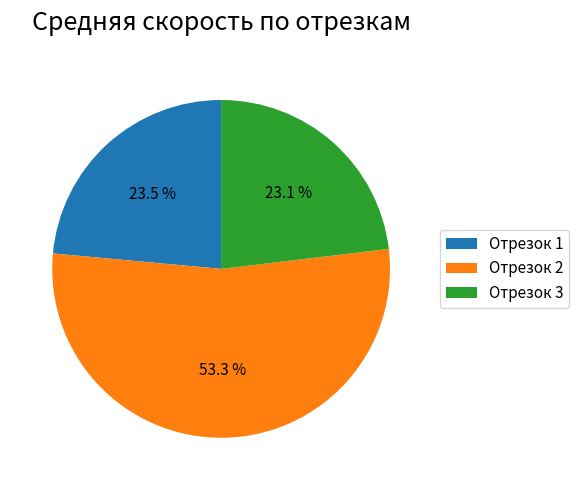

What is the ratio of the value at Отрезок 1 to the value at Отрезок 3?

1.0